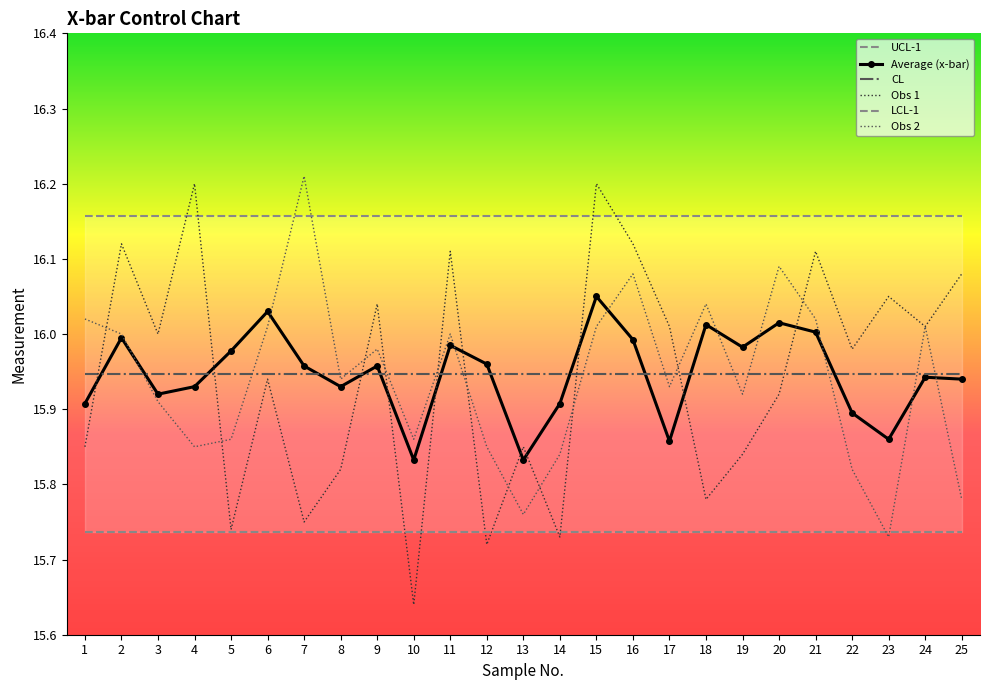

Is it true that CL equals 4.8 at 24?

False